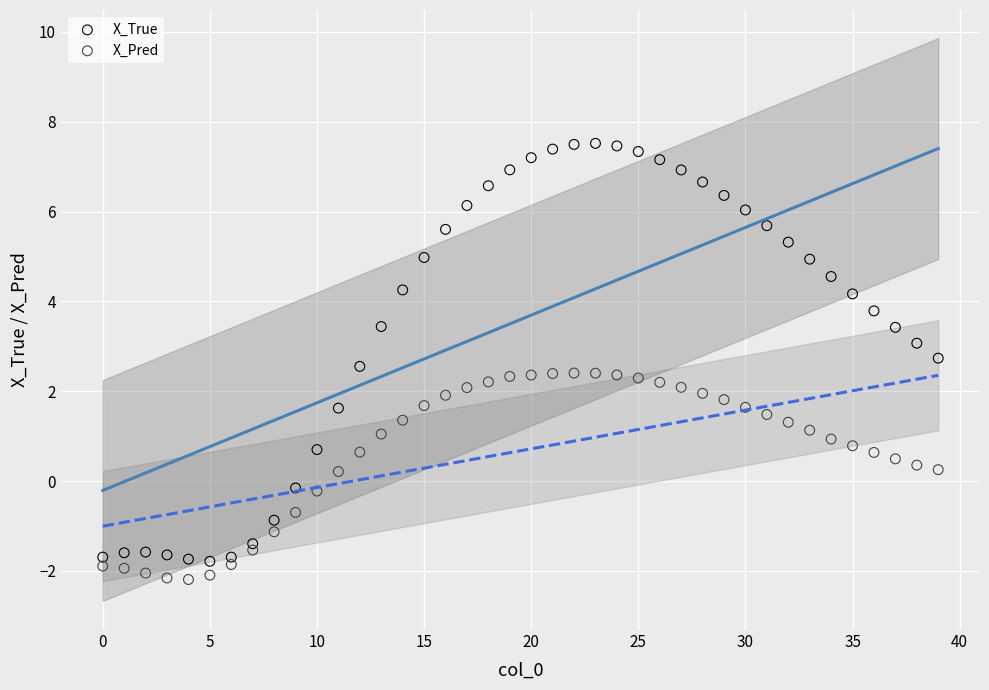

Which series reaches the minimum Y coordinate?

X_Pred